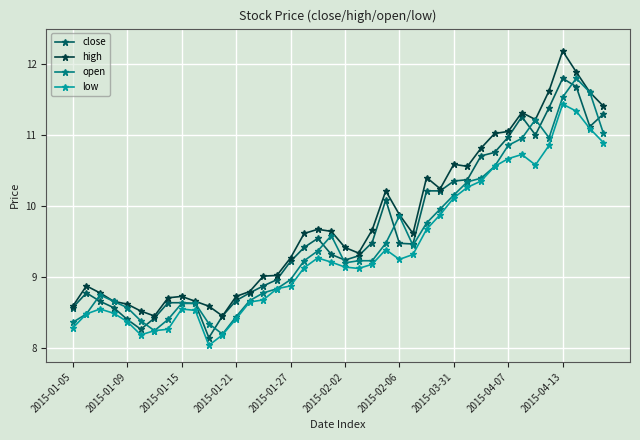

What is the lowest value of the low series?

8.0